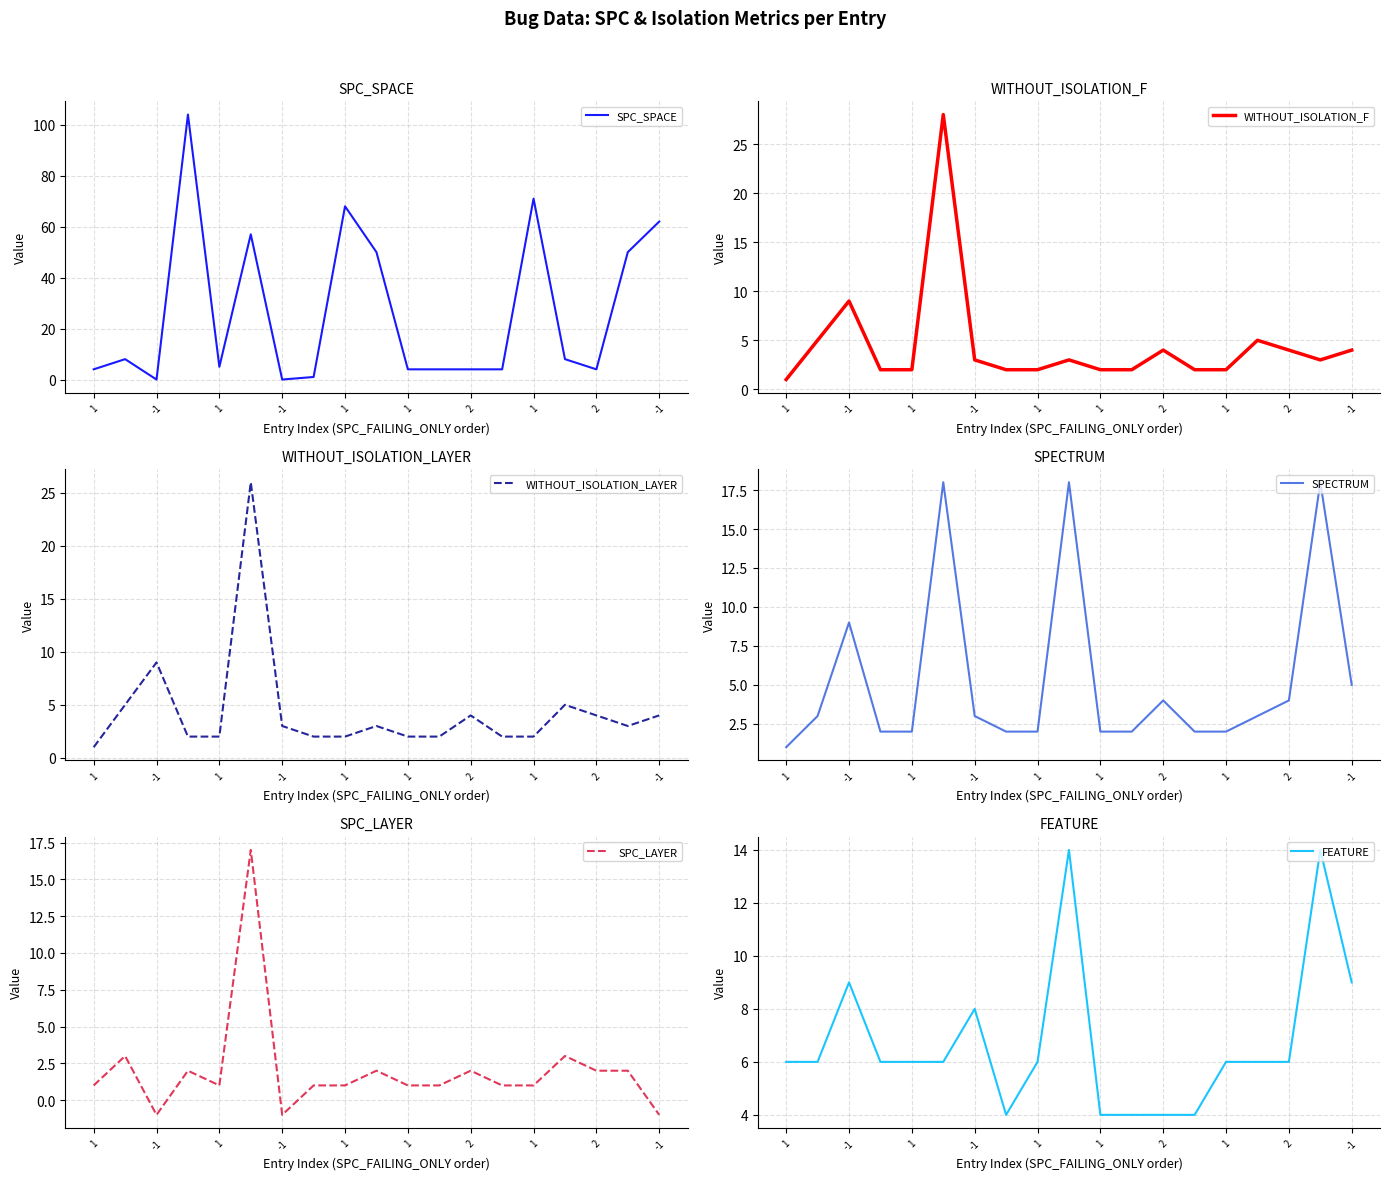

Reading right to left, transcribe all the data shown in this chart.

SPC_SPACE: 62	50	4	8	71	4	4	4	4	50	68	1	0	57	5	104	0	8	4
WITHOUT_ISOLATION_F: 4	3	4	5	2	2	4	2	2	3	2	2	3	28	2	2	9	5	1
WITHOUT_ISOLATION_LAYER: 4	3	4	5	2	2	4	2	2	3	2	2	3	26	2	2	9	5	1
SPECTRUM: 5	18	4	3	2	2	4	2	2	18	2	2	3	18	2	2	9	3	1
SPC_LAYER: -1	2	2	3	1	1	2	1	1	2	1	1	-1	17	1	2	-1	3	1
FEATURE: 9	14	6	6	6	4	4	4	4	14	6	4	8	6	6	6	9	6	6